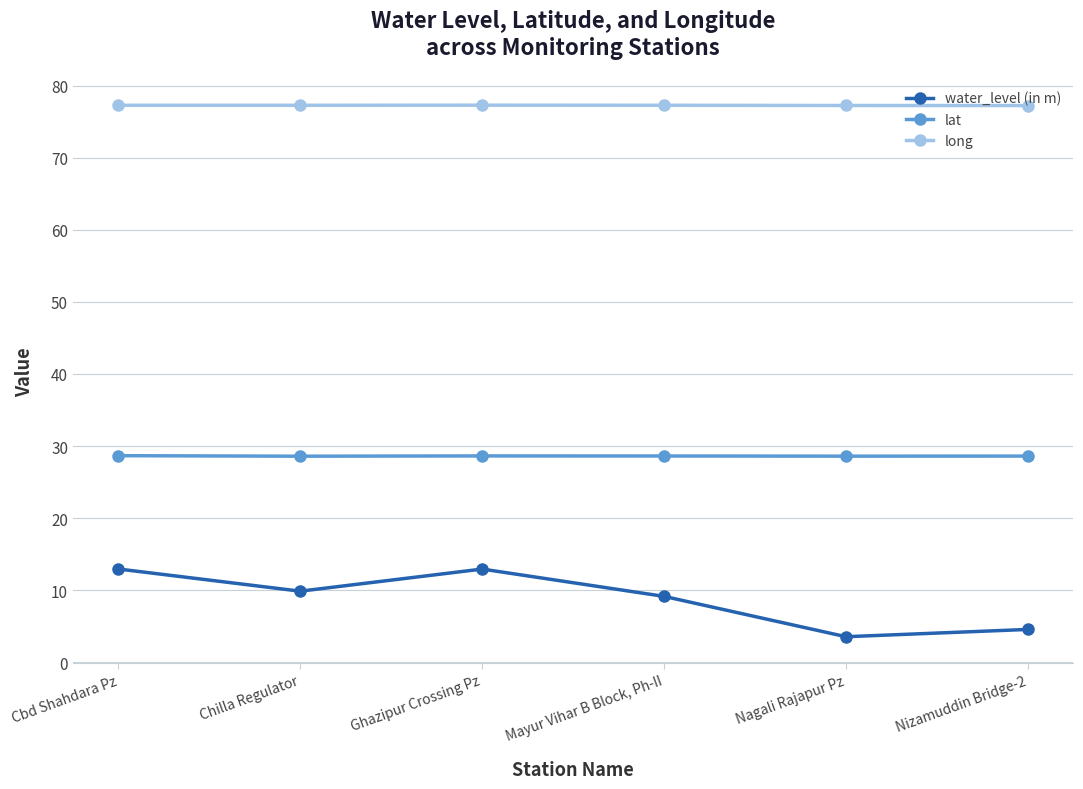

Read the lat value at Nizamuddin Bridge-2.

28.6